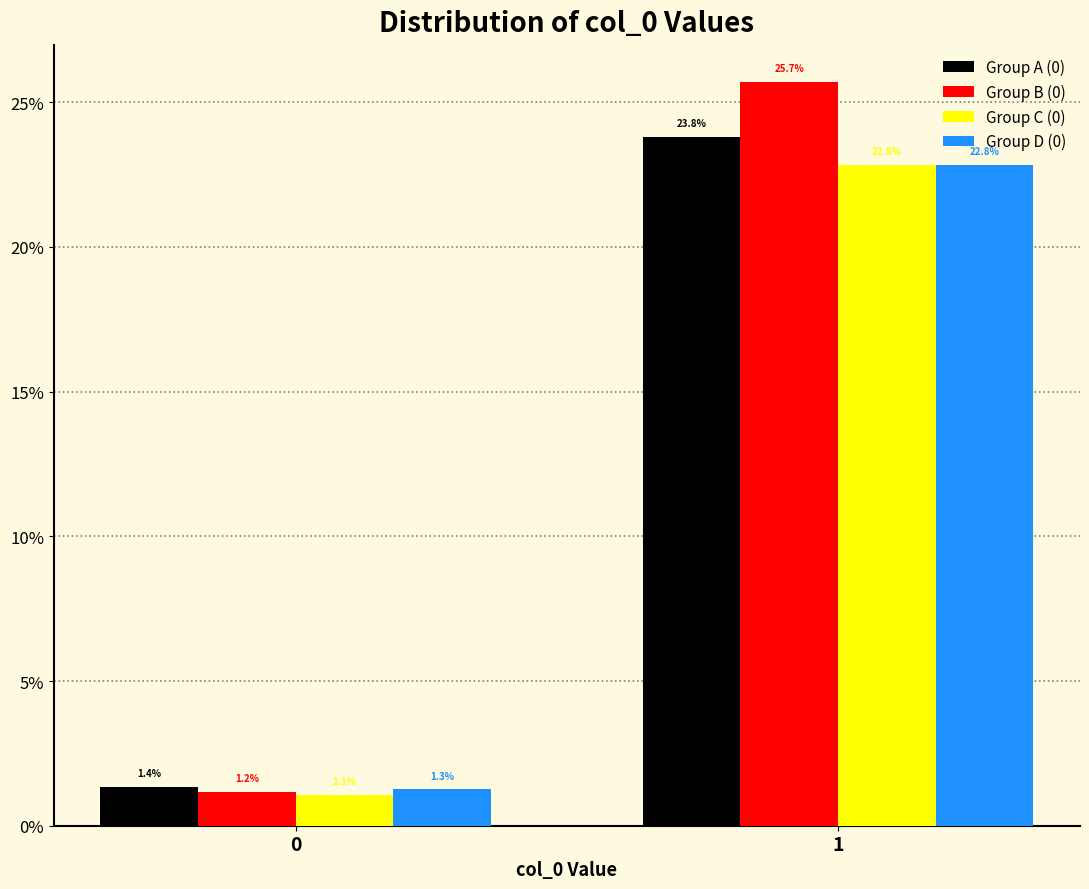

Reading right to left, extract all data points from this chart.

Group A (0): 23.8	1.4
Group B (0): 25.7	1.2
Group C (0): 22.8	1.1
Group D (0): 22.8	1.3